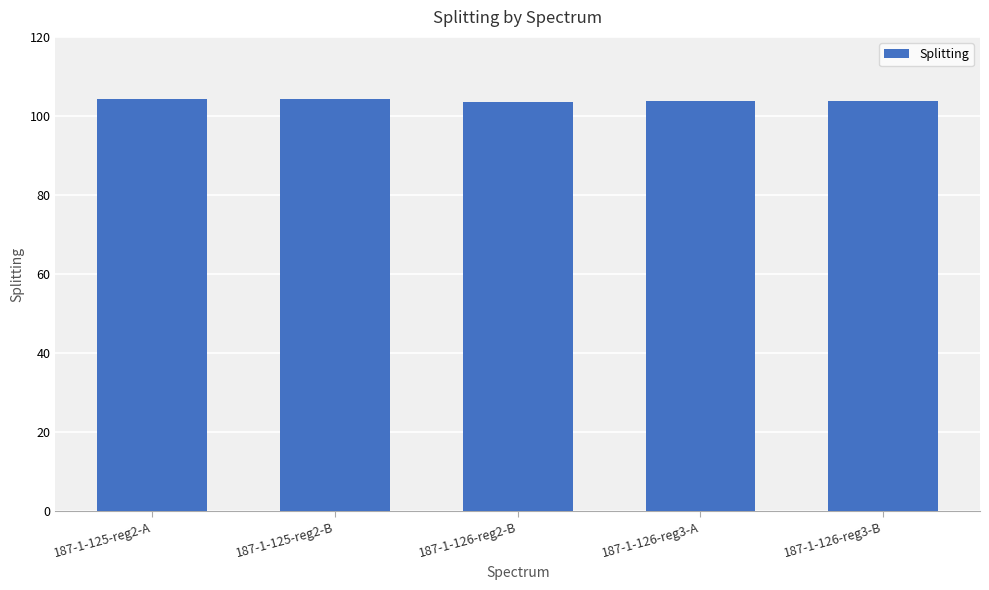

What is the greatest value displayed?

104.3